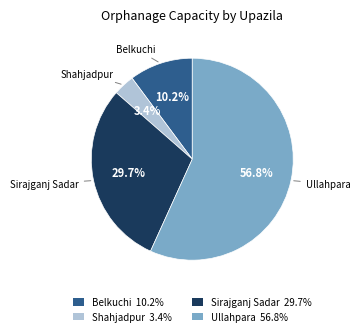

How much of the chart is everything except Belkuchi?

89.8%